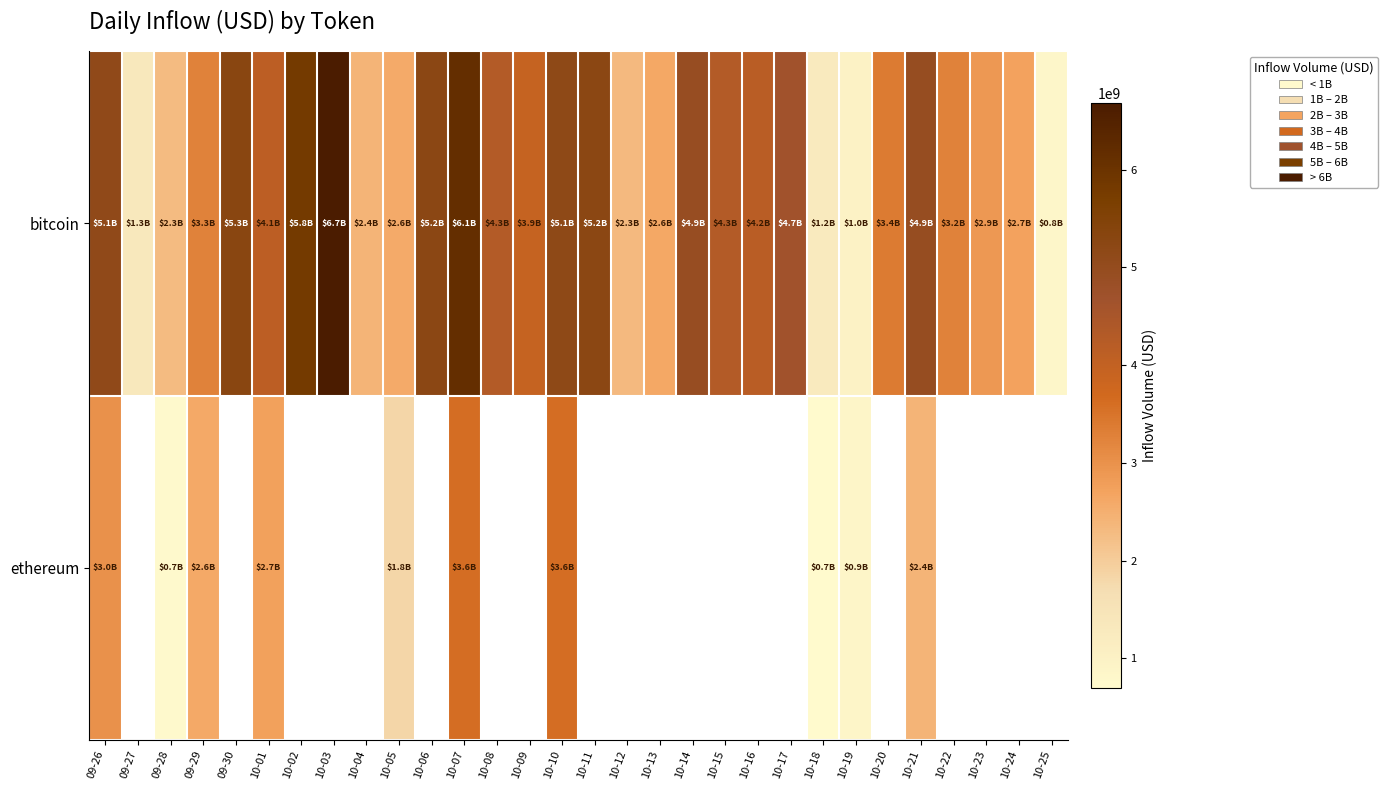

Is the value of row_1 at 10-14 greater than the value of row_0 at 10-04?

No